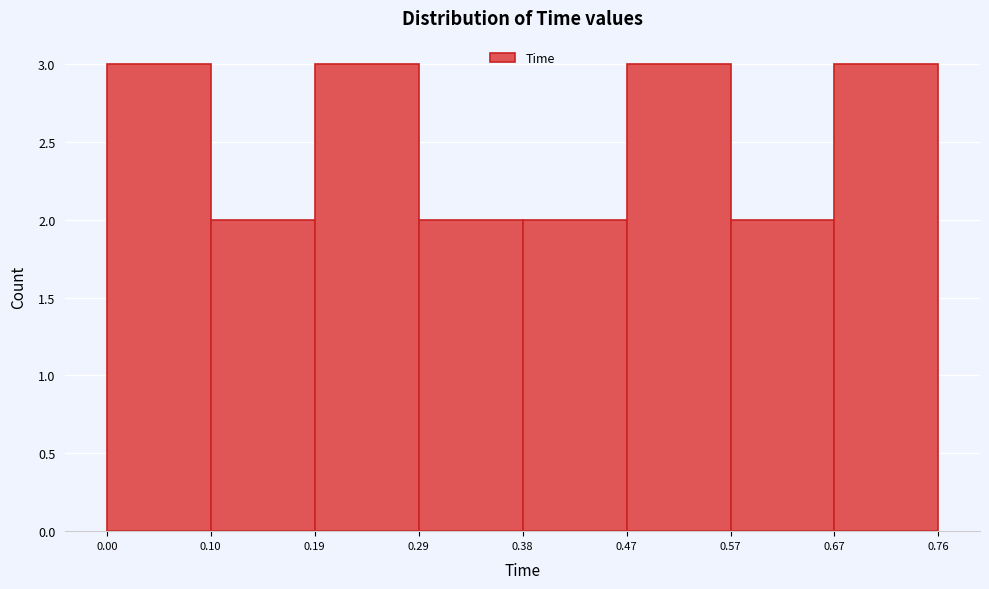

Reading left to right, transcribe this chart: for each bar, give the range it covers on the x-axis and its height. The values are not printed on the chart, so give them approximately, as read against the axis.

0.00 to 0.10: 3
0.10 to 0.19: 2
0.19 to 0.29: 3
0.29 to 0.38: 2
0.38 to 0.47: 2
0.47 to 0.57: 3
0.57 to 0.67: 2
0.67 to 0.76: 3